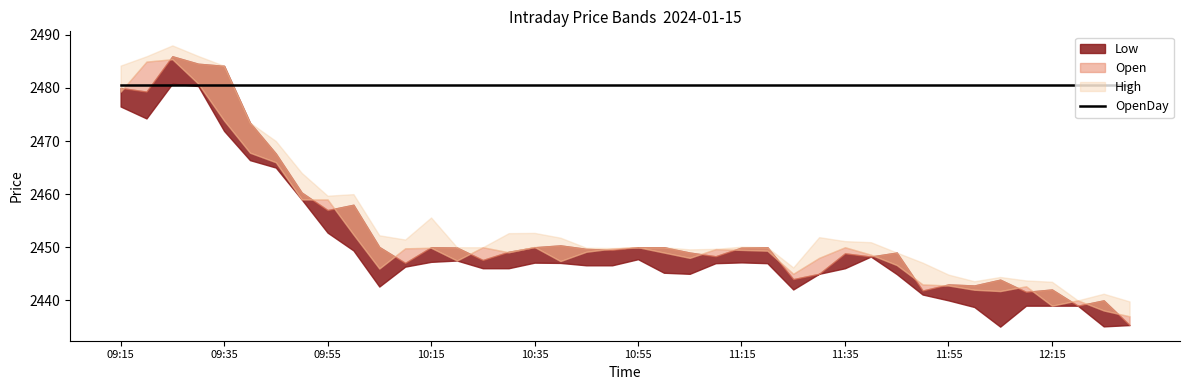

Is it true that Low equals 2439.0 at 12:20?

True